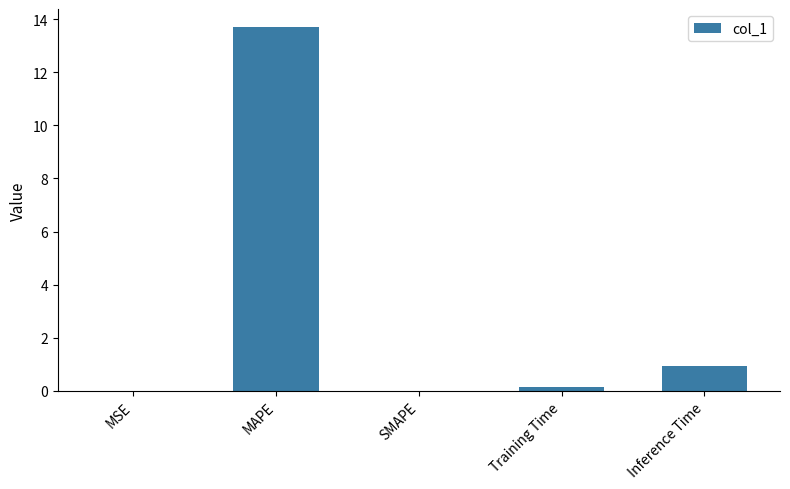

Where is the data nearest to the value 6?

Inference Time